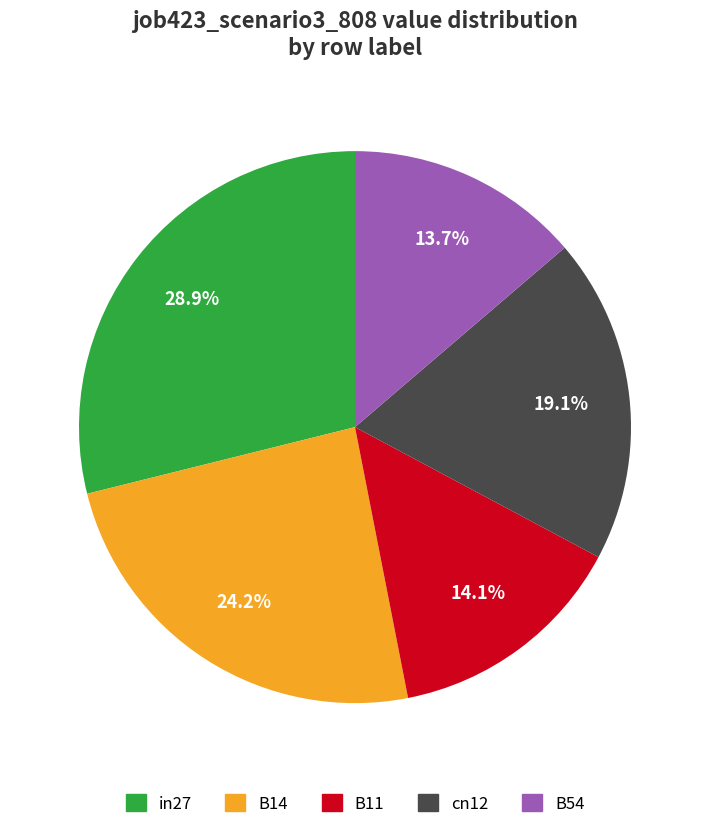

Which slice is the largest?

in27